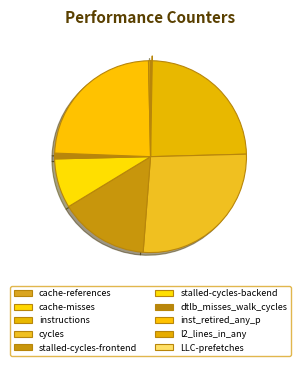

Between stalled-cycles-frontend and cache-references, which is larger?

stalled-cycles-frontend